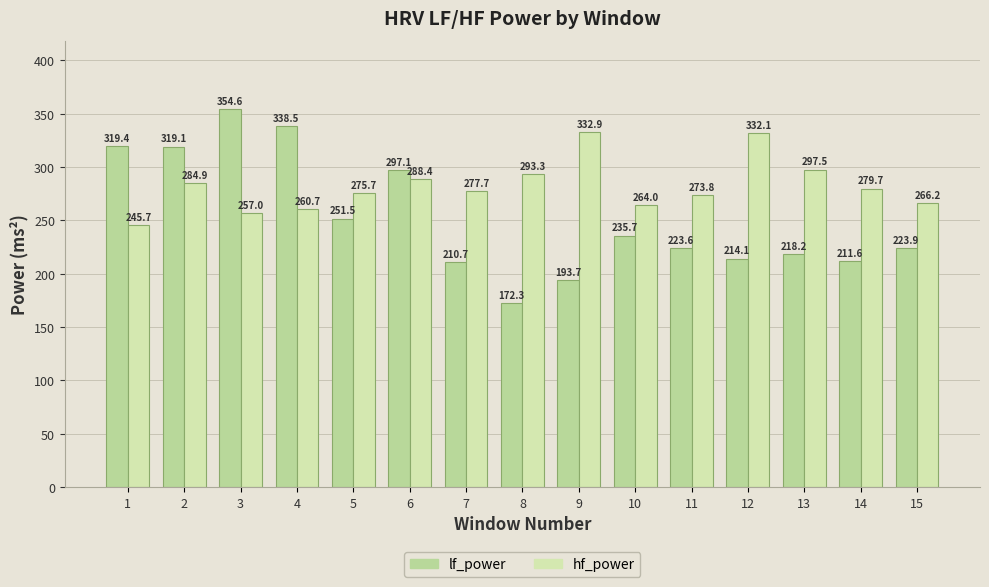

What value does the hf_power series have at 12?

332.1